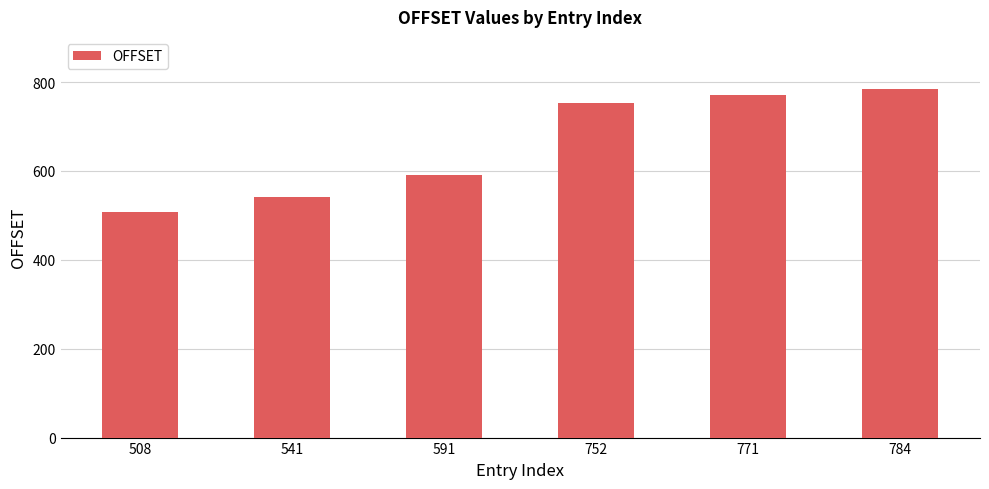

At which category does the chart reach its minimum across all series?

508